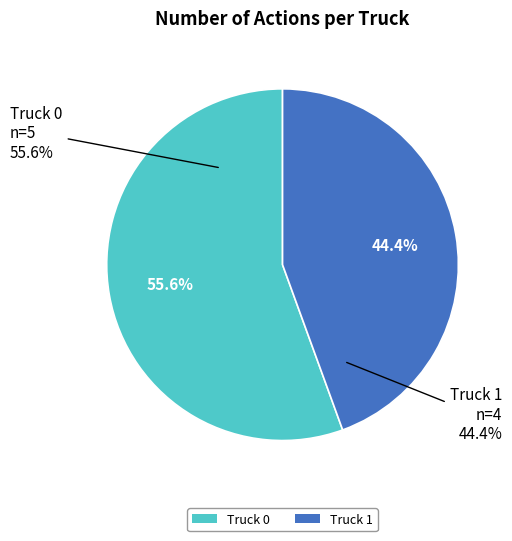

What percentage is the Truck 0 slice, to the nearest percent?

56%